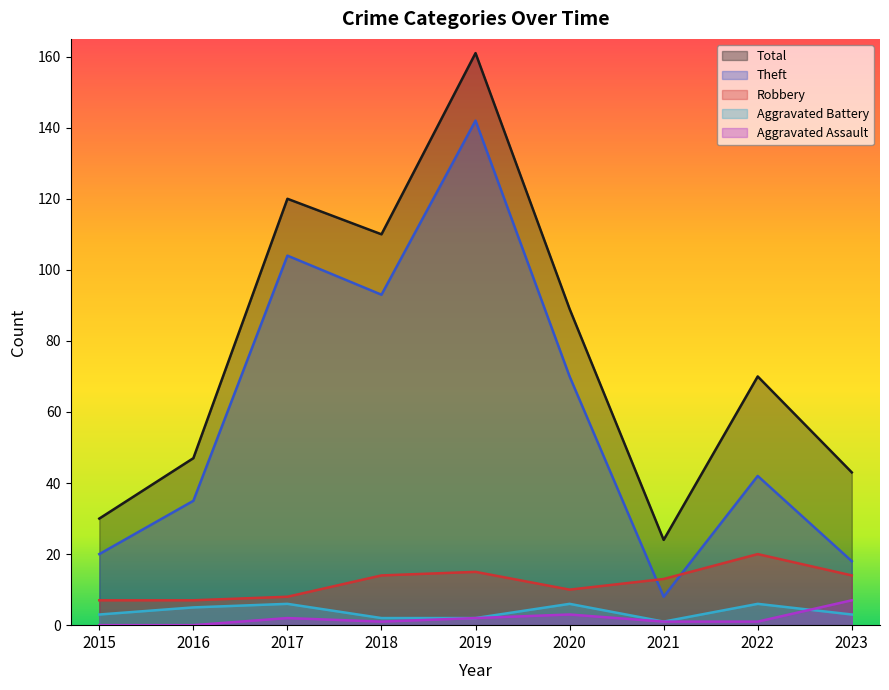

In Total, how many points are higher than both neighbors (excluding endpoints)?

3